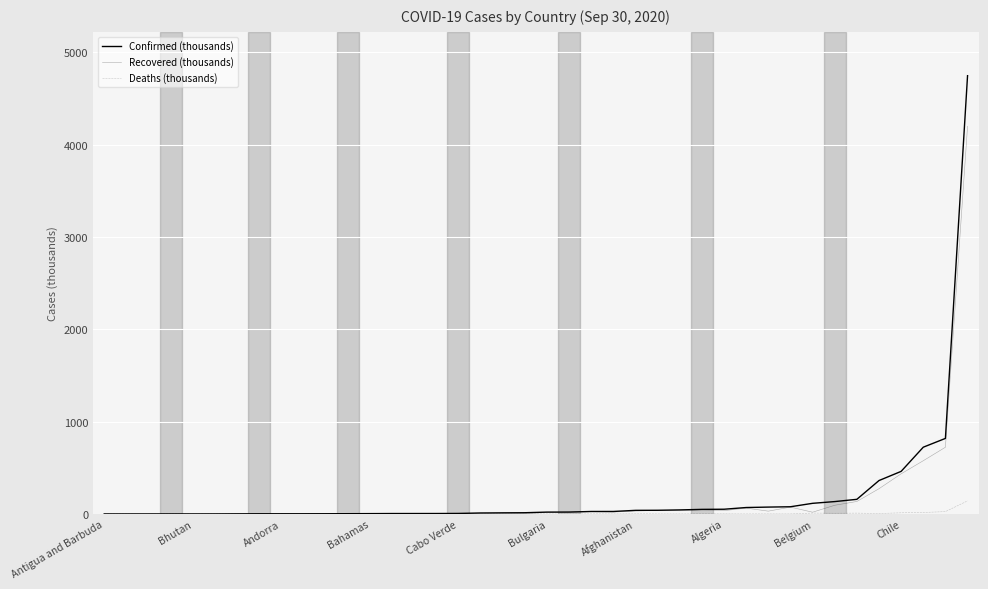

How many lines are shown in the chart?

3